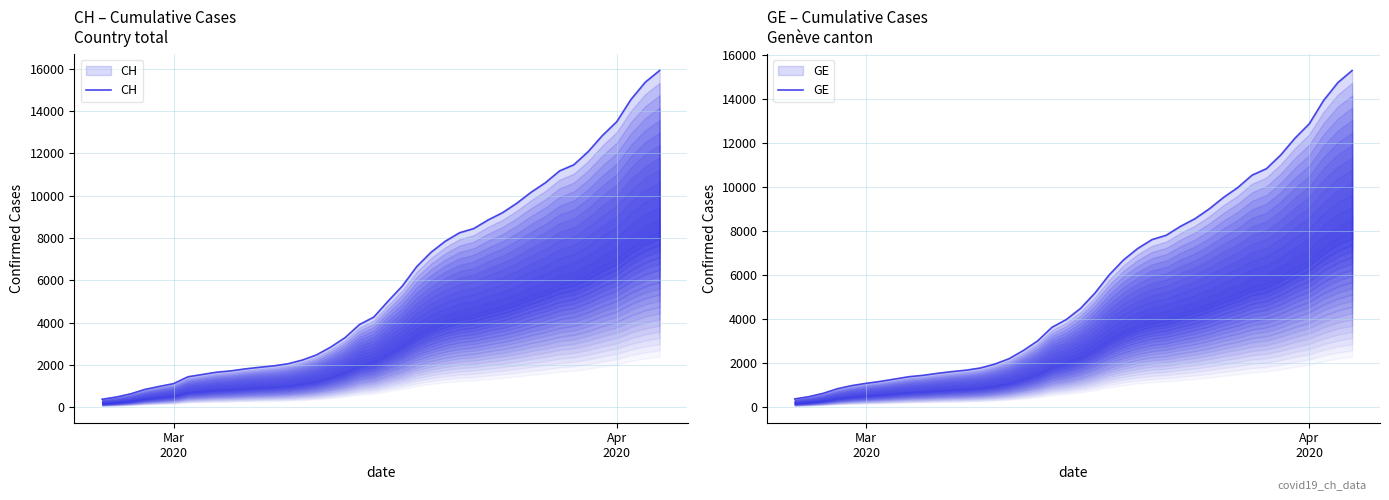

Does the chart display data point markers on the line(s)?

No